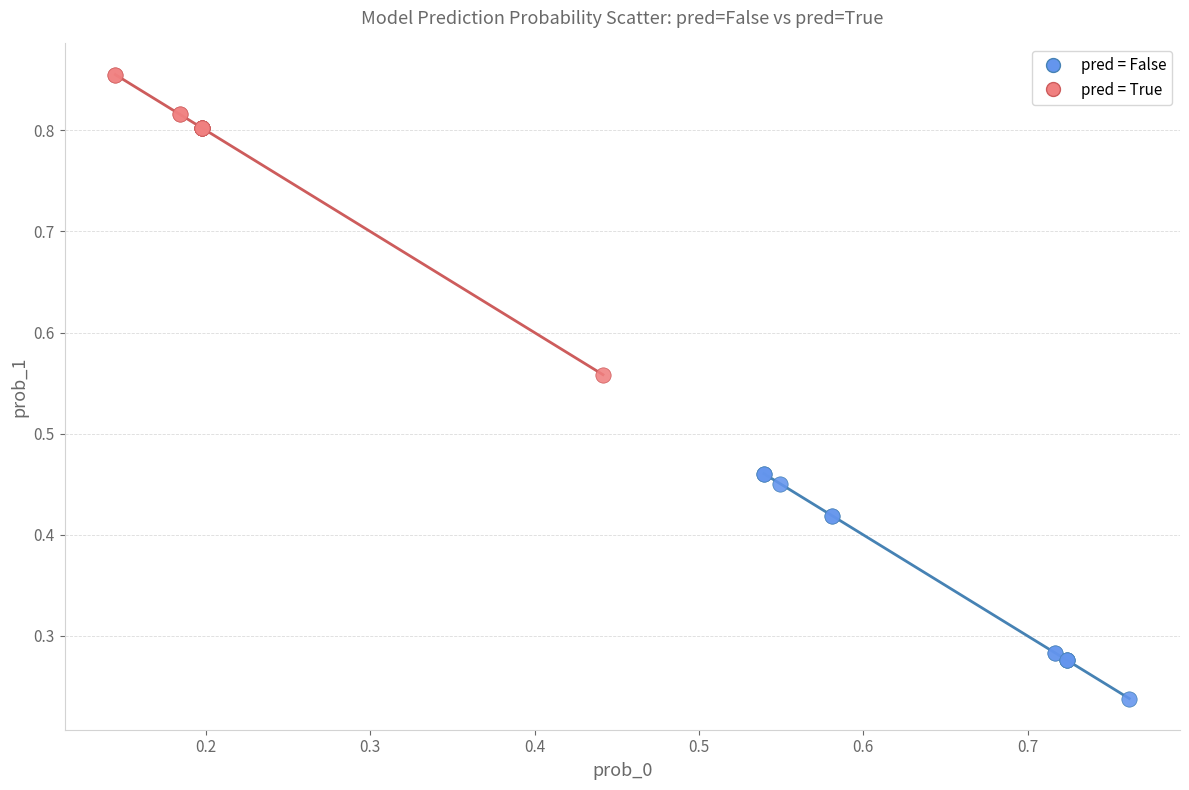

Which series contains the lowest Y value?

pred = False